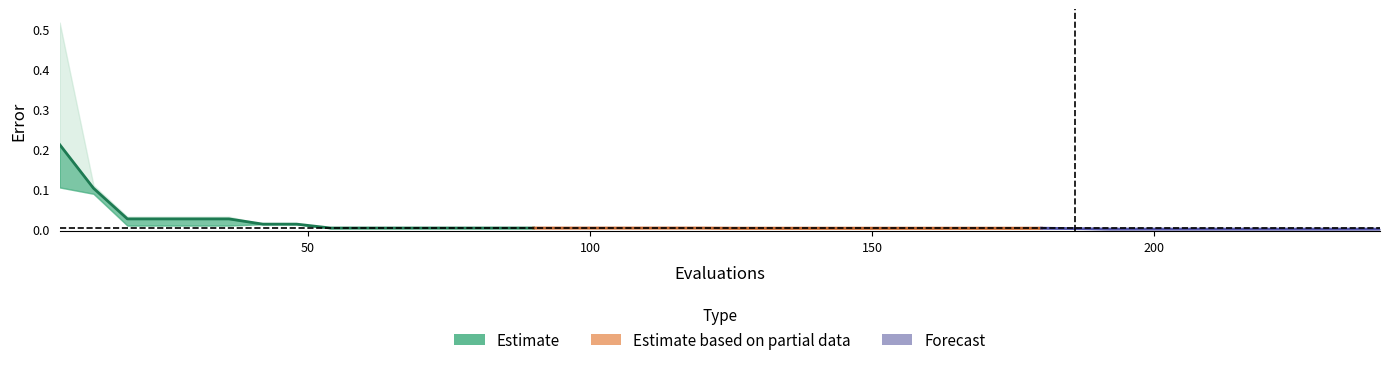

True or false: best and worst cross at least once.

False